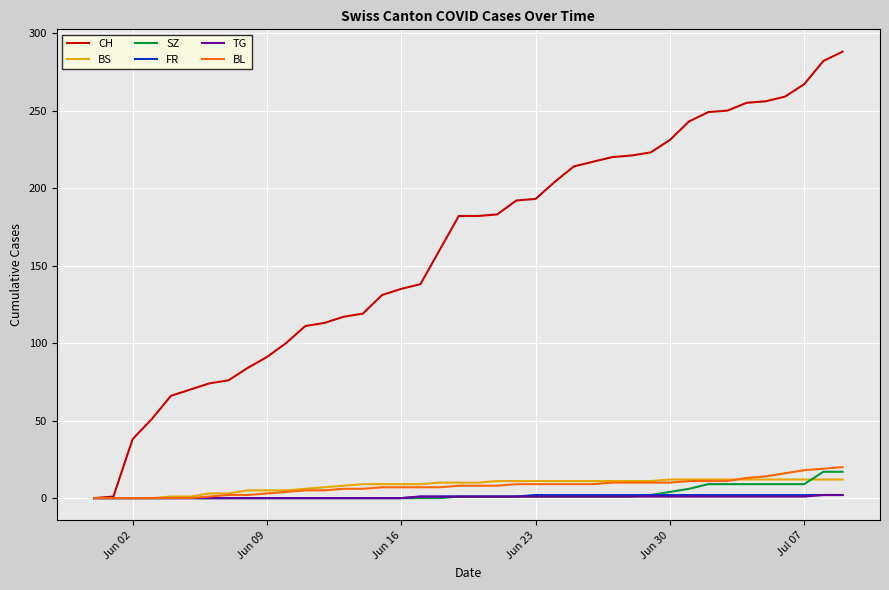

What is the difference between the second highest and second lowest values in the BL series?

19